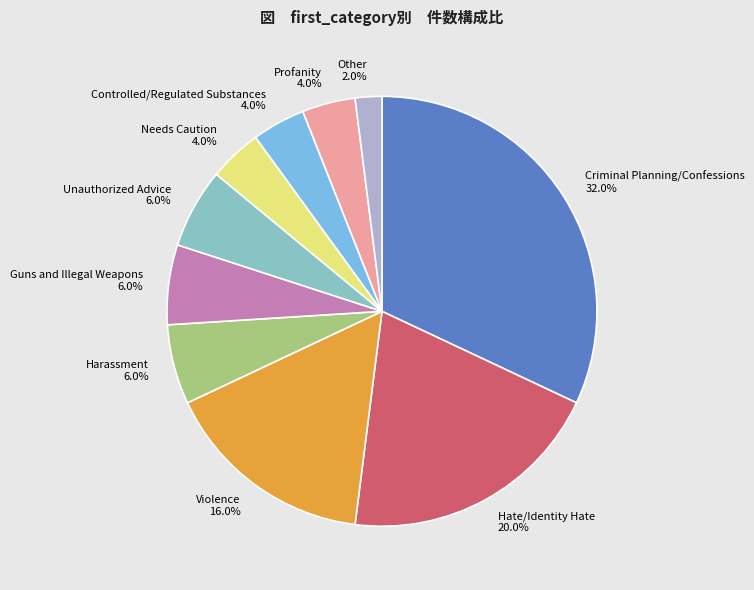

What percentage do Criminal Planning/Confessions and Harassment together represent?

38.0%